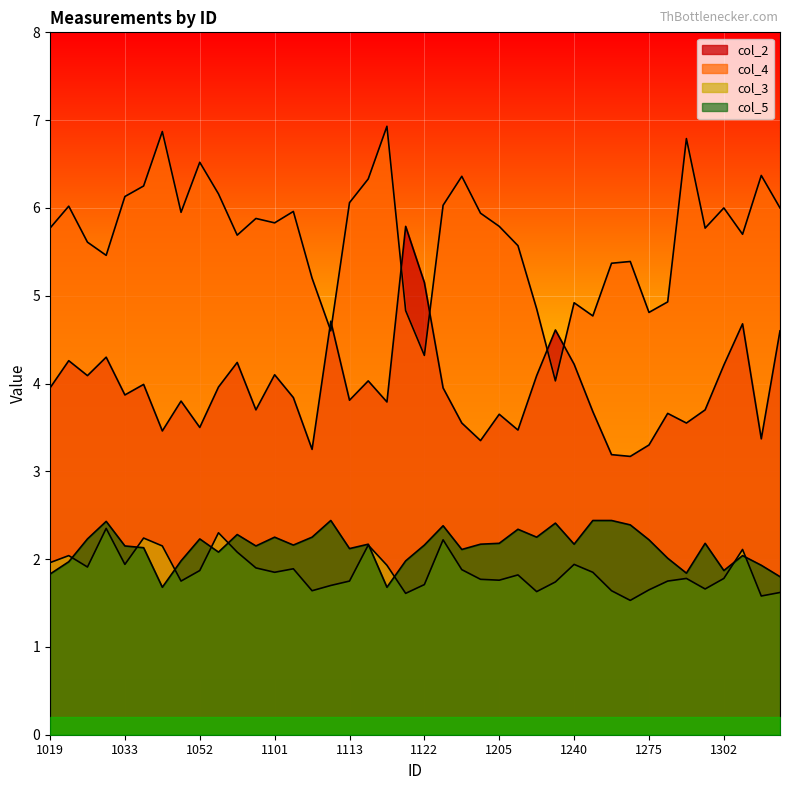

At which category is the sum across all series the highest?

1114